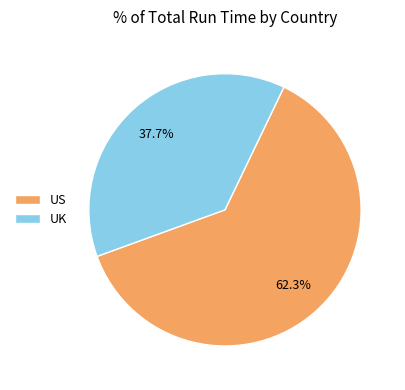

To the nearest percent, what is the average slice percentage?

50%